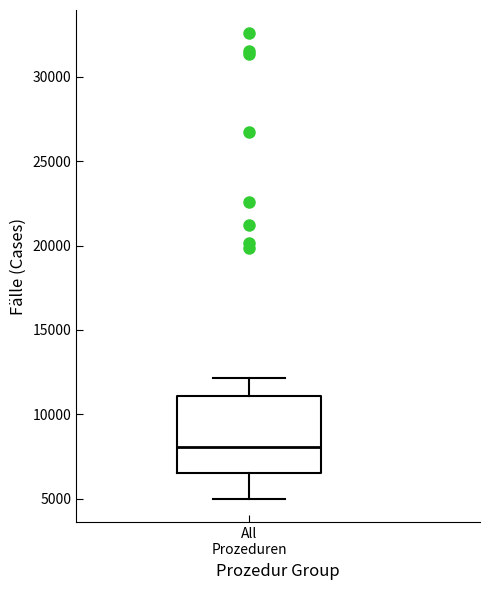

Transcribe this box plot: give where the median line is, the range the box spans, and where the two whiskers end, as read against the y-axis. The values are not printed on the chart, so give them approximately, as read against the axis.

median 8000, box 6500 to 11000, whiskers 5000 to 12000